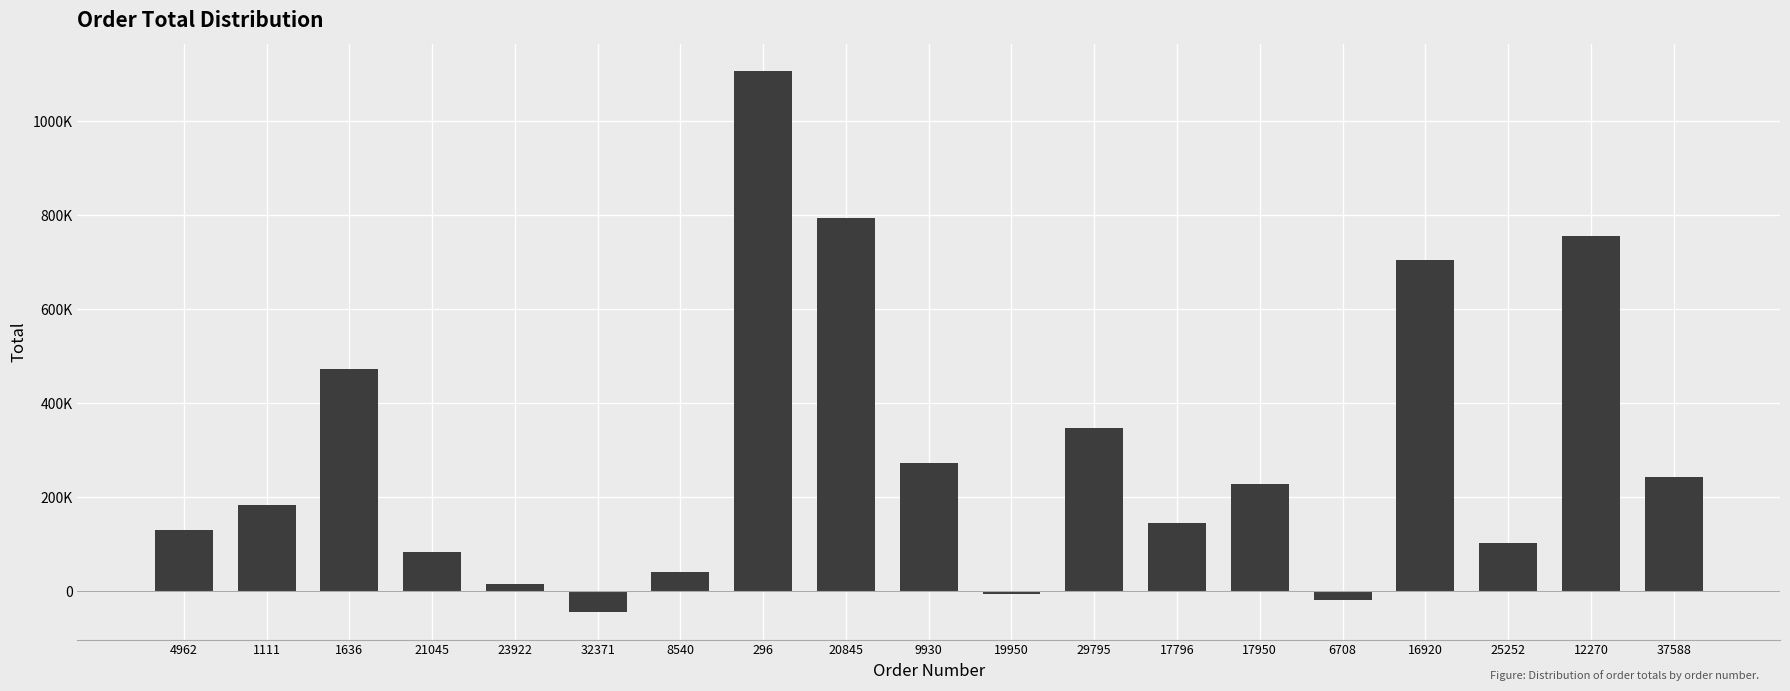

True or false: the data shows -5376.5 at 19950.

True